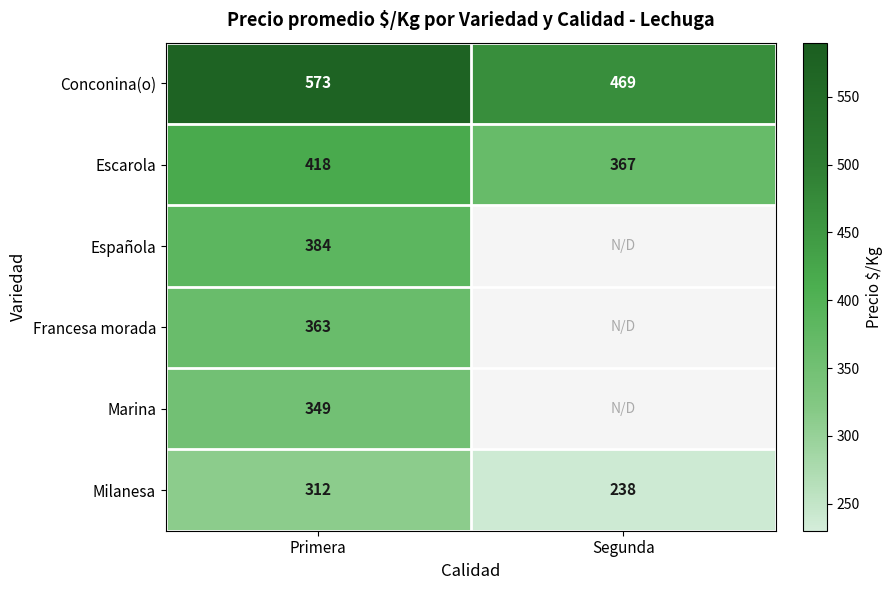

Is the value of Escarola at Primera greater than the value of Milanesa at Segunda?

Yes